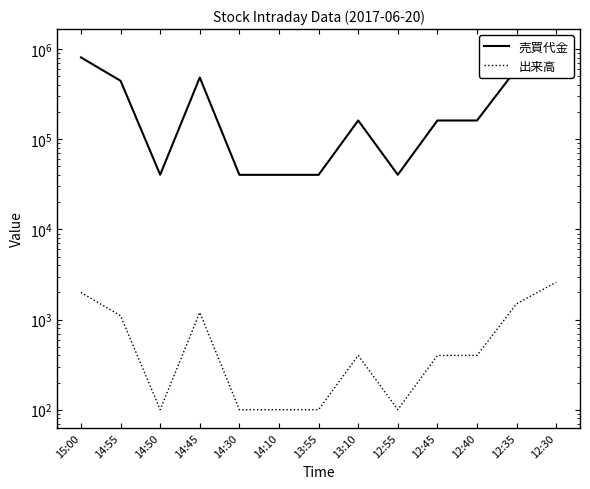

Reading right to left, extract all data points from this chart.

売買代金: 1054100	607500	162000	162000	40500	162000	40400	40400	40400	486000	40500	446600	812000
出来高: 2600	1500	400	400	100	400	100	100	100	1200	100	1100	2000